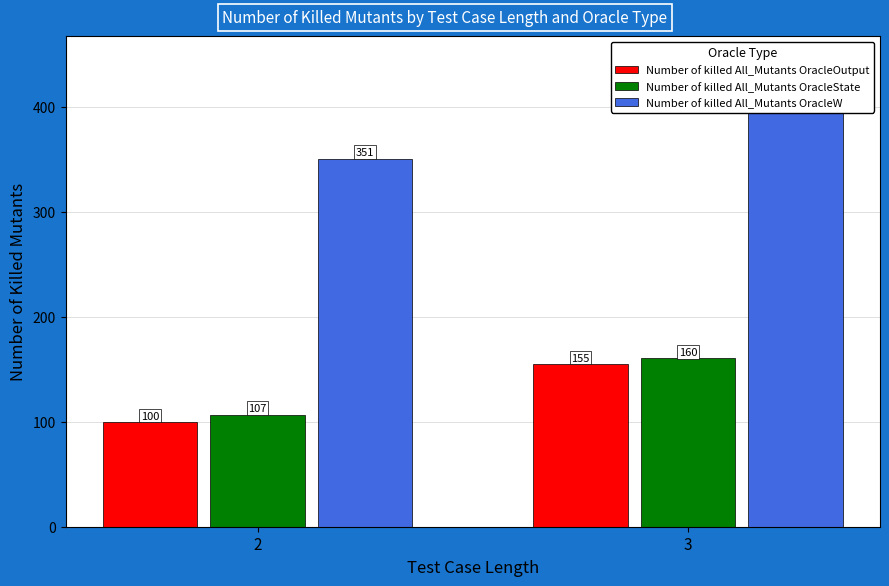

At how many categories does at least one series exceed 281?

2